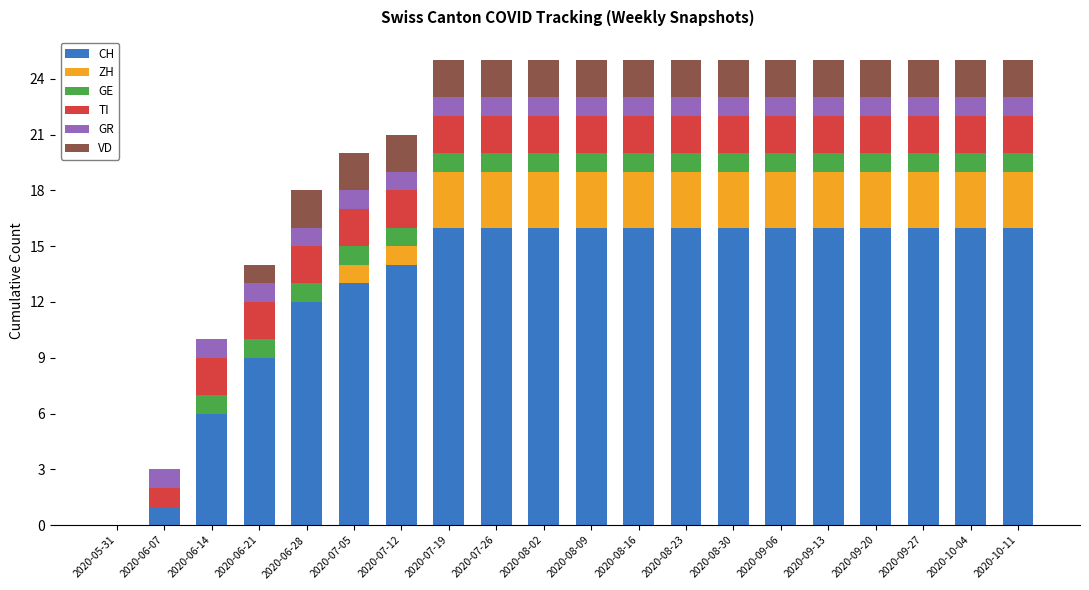

Read the CH value at 2020-10-04.

16